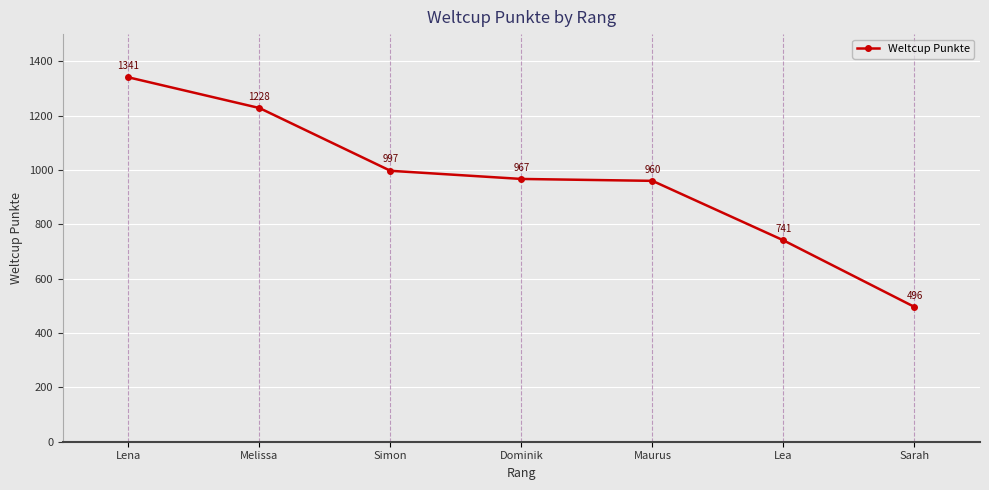

Reading left to right, list all the values displayed in this chart.

1341	1228	997	967	960	741	496